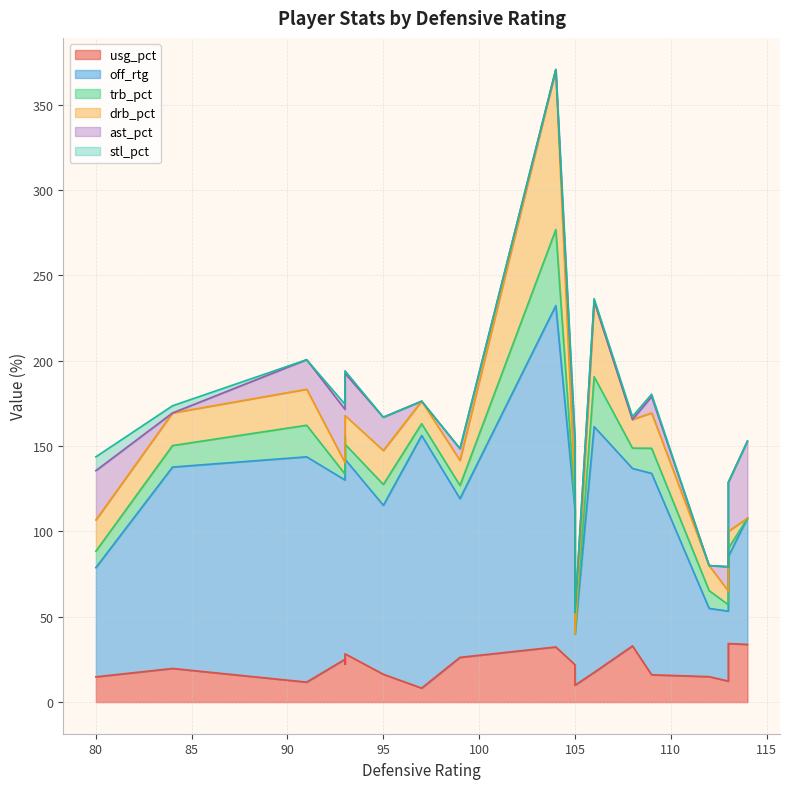

Which series has the largest total across all categories?

off_rtg